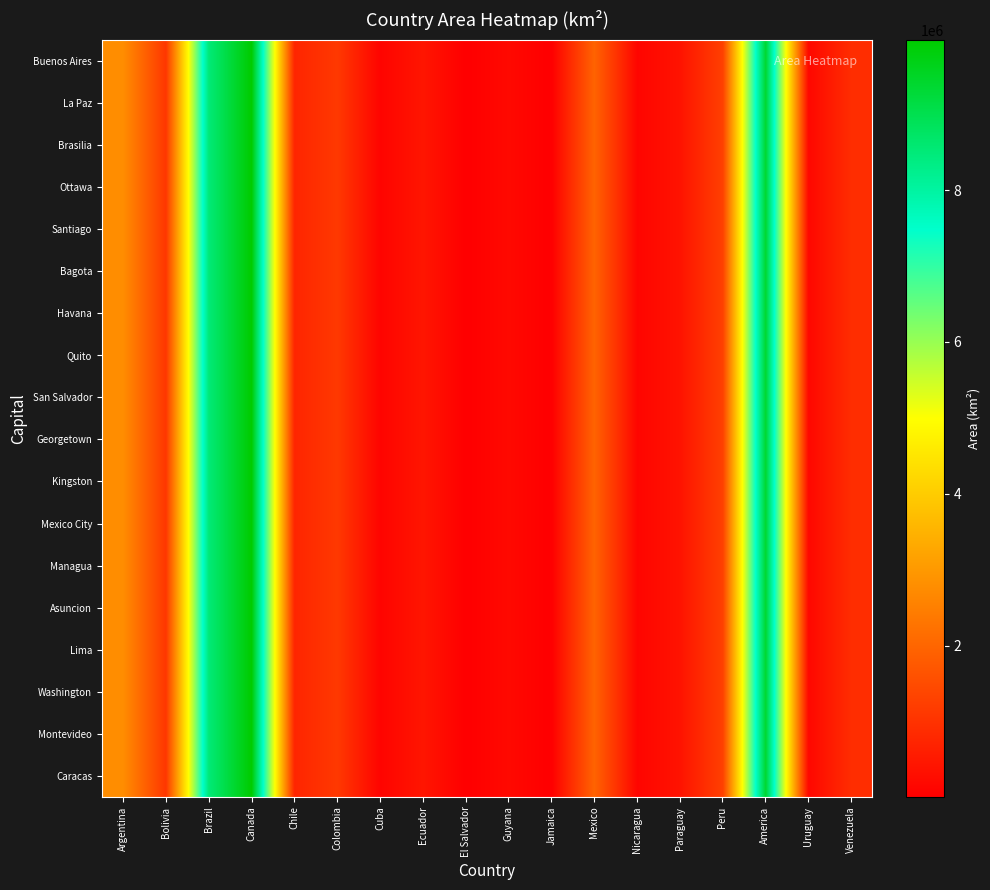

At how many categories does at least one series exceed 4992607?

3